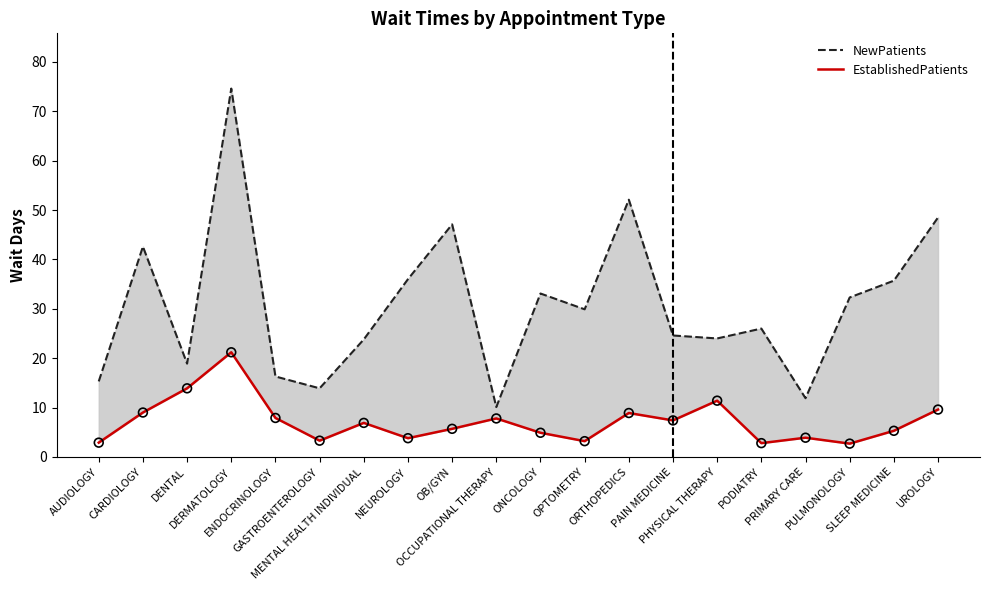

Is the value of EstablishedPatients at PHYSICAL THERAPY greater than the value of NewPatients at CARDIOLOGY?

No